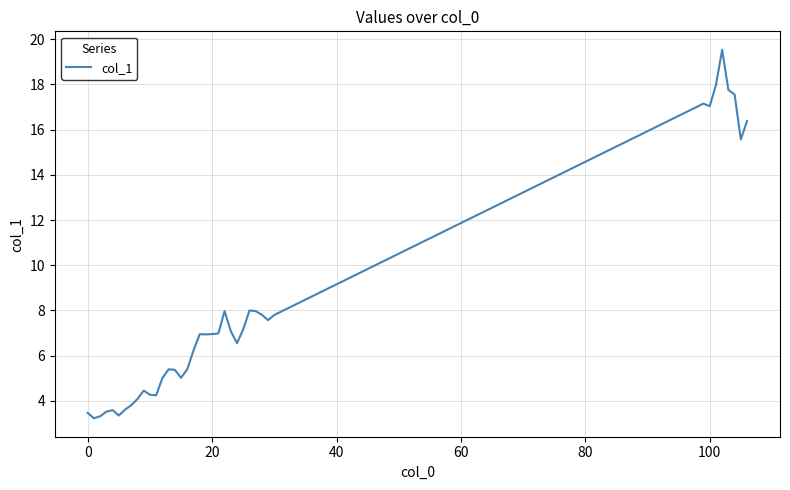

What is the smallest value displayed?

3.2